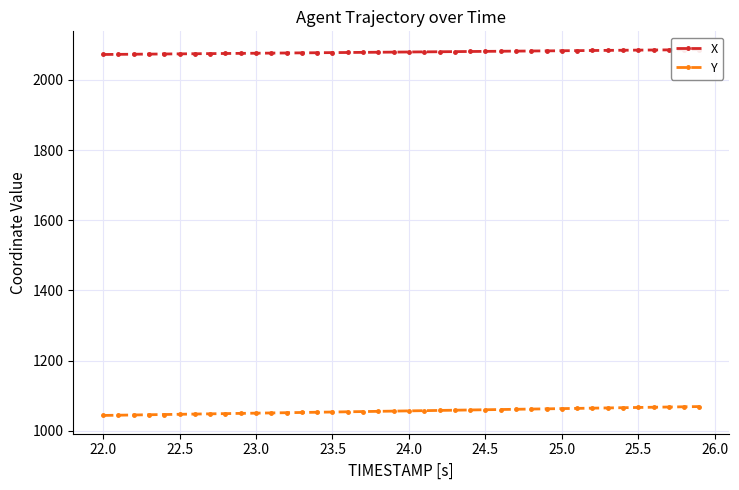

What is the difference between the maximum and minimum values in the X series?

13.8